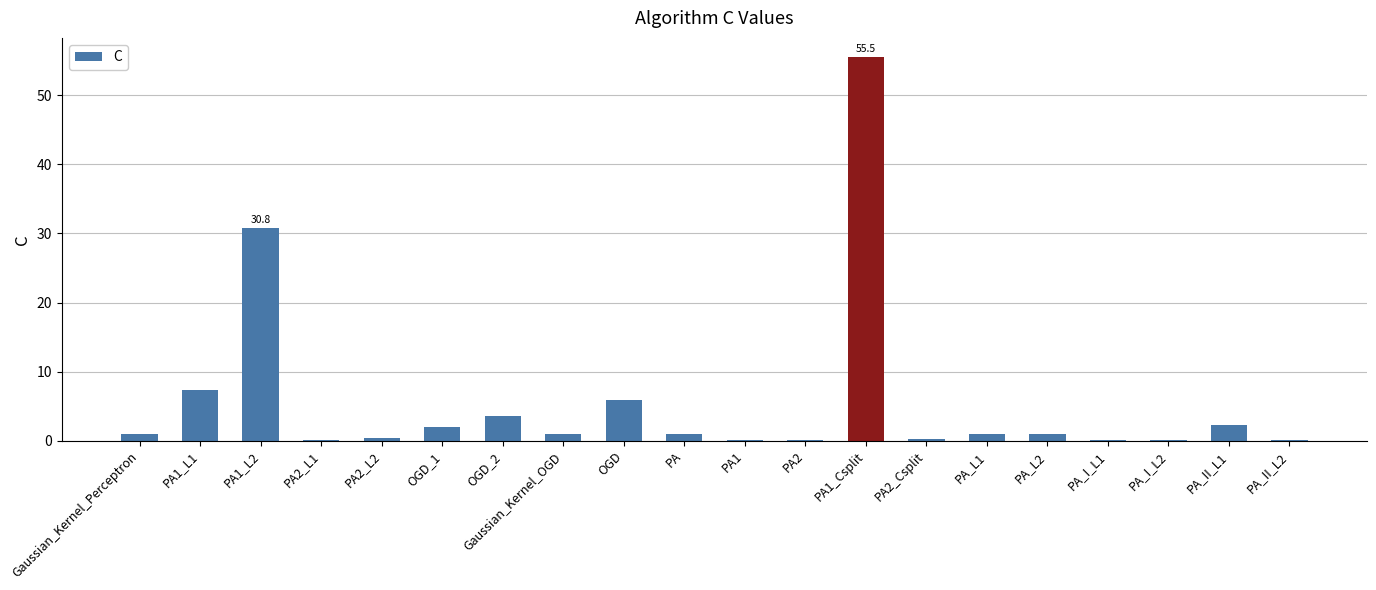

The chart shows a value of 30.8 at PA1_L2. True or false?

True